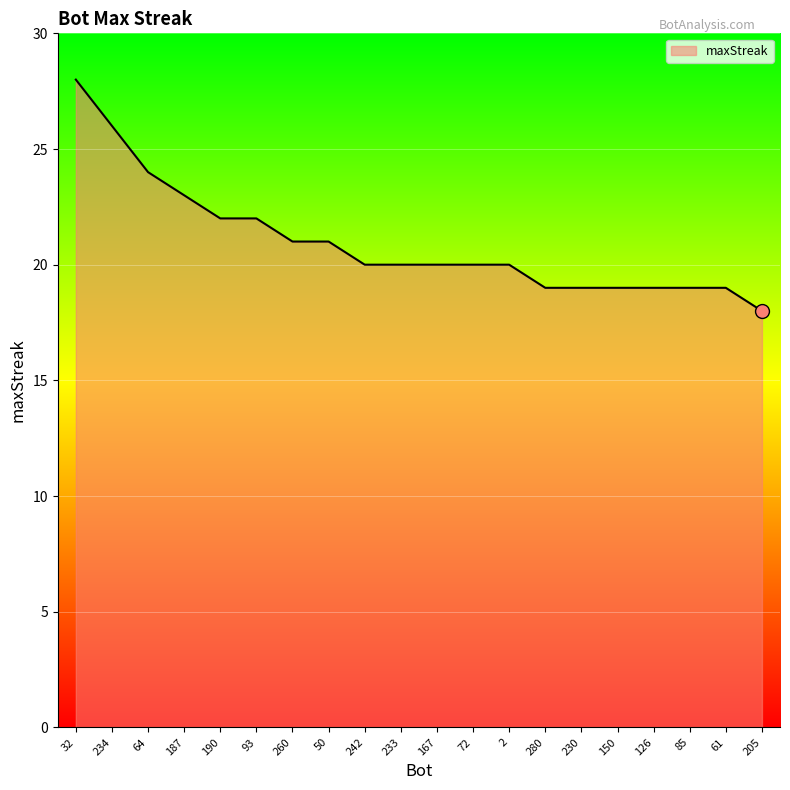

Where is the data nearest to the value 23?

187